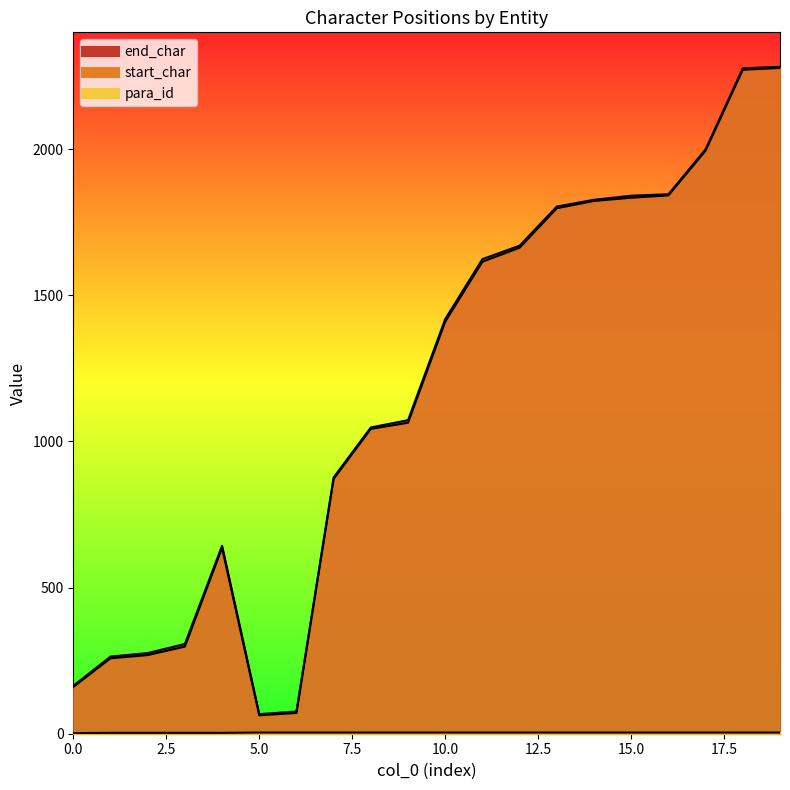

At which category is the sum across all series the highest?

19